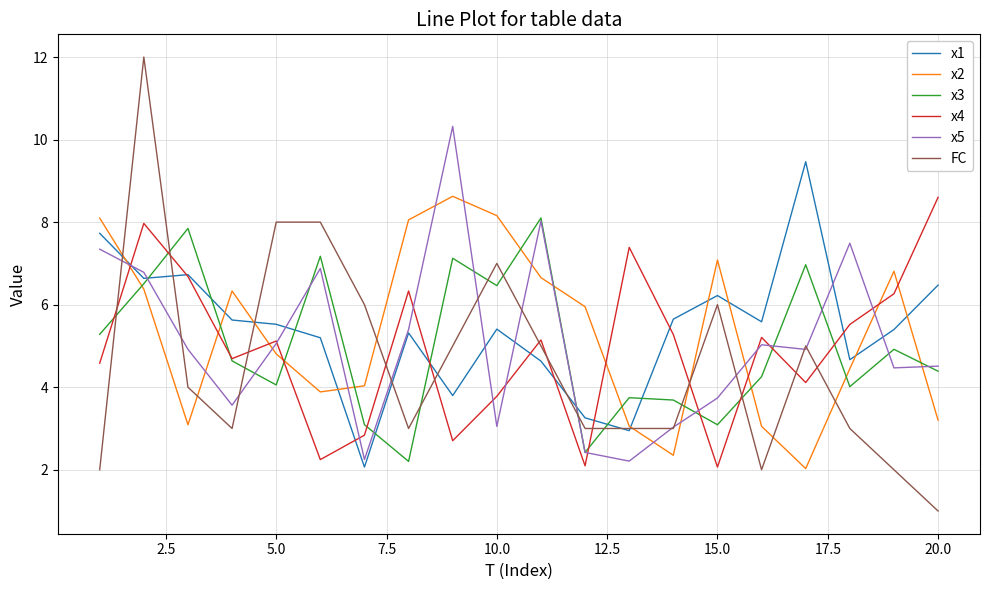

After their last crossing, which series has the higher values: x4 or x2?

x4